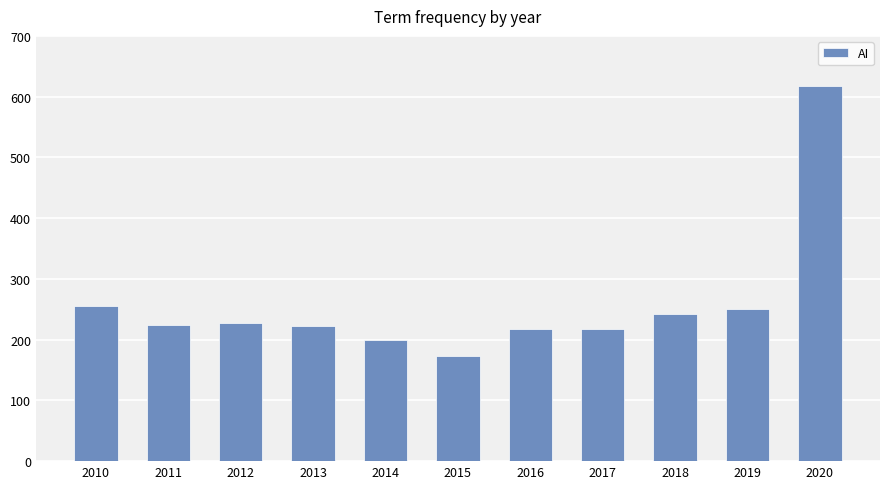

How many distinct data groups are displayed?

1